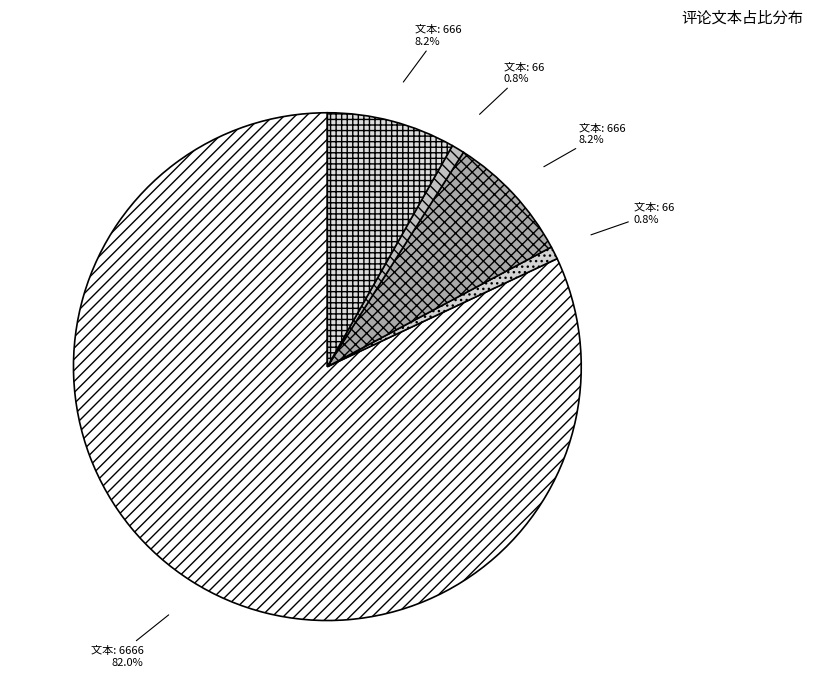

How many segments does this pie chart have?

5